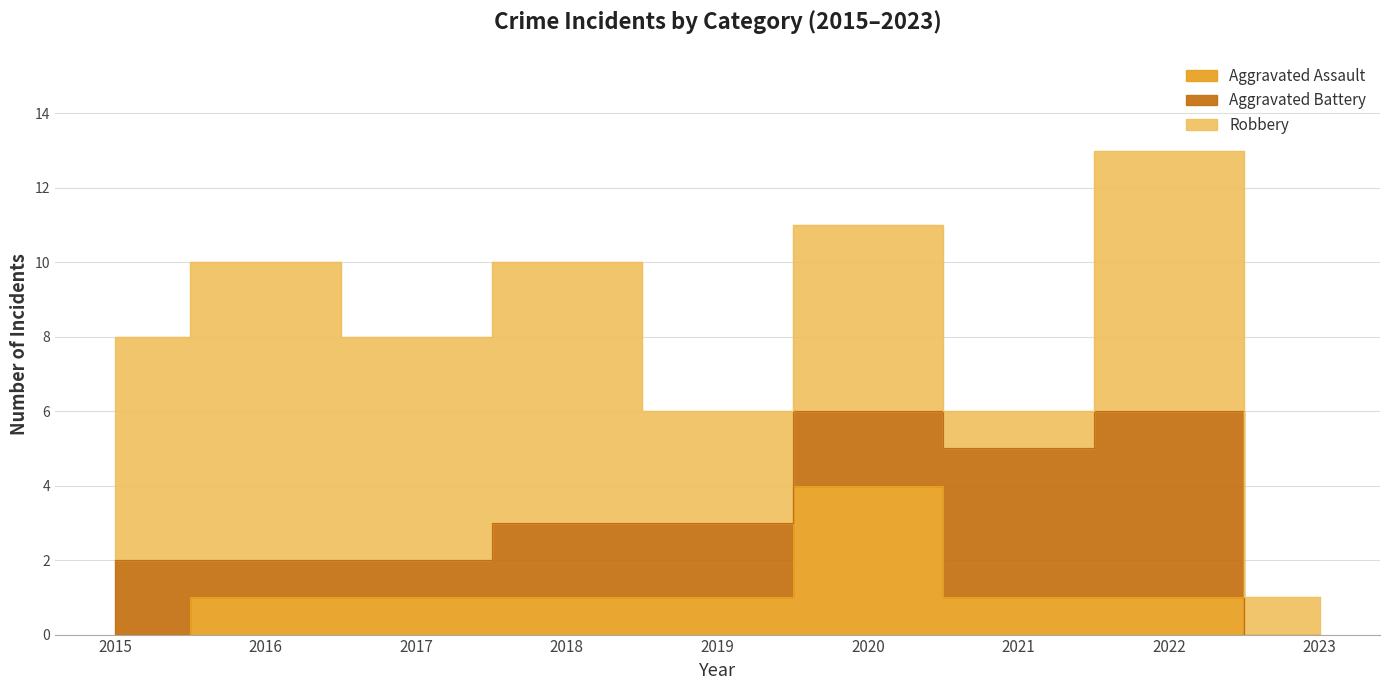

Reading left to right, what are all the values shown in this chart?

Aggravated Assault: 0	1	1	1	1	4	1	1	0
Aggravated Battery: 2	1	1	2	2	2	4	5	0
Robbery: 6	8	6	7	3	5	1	7	1